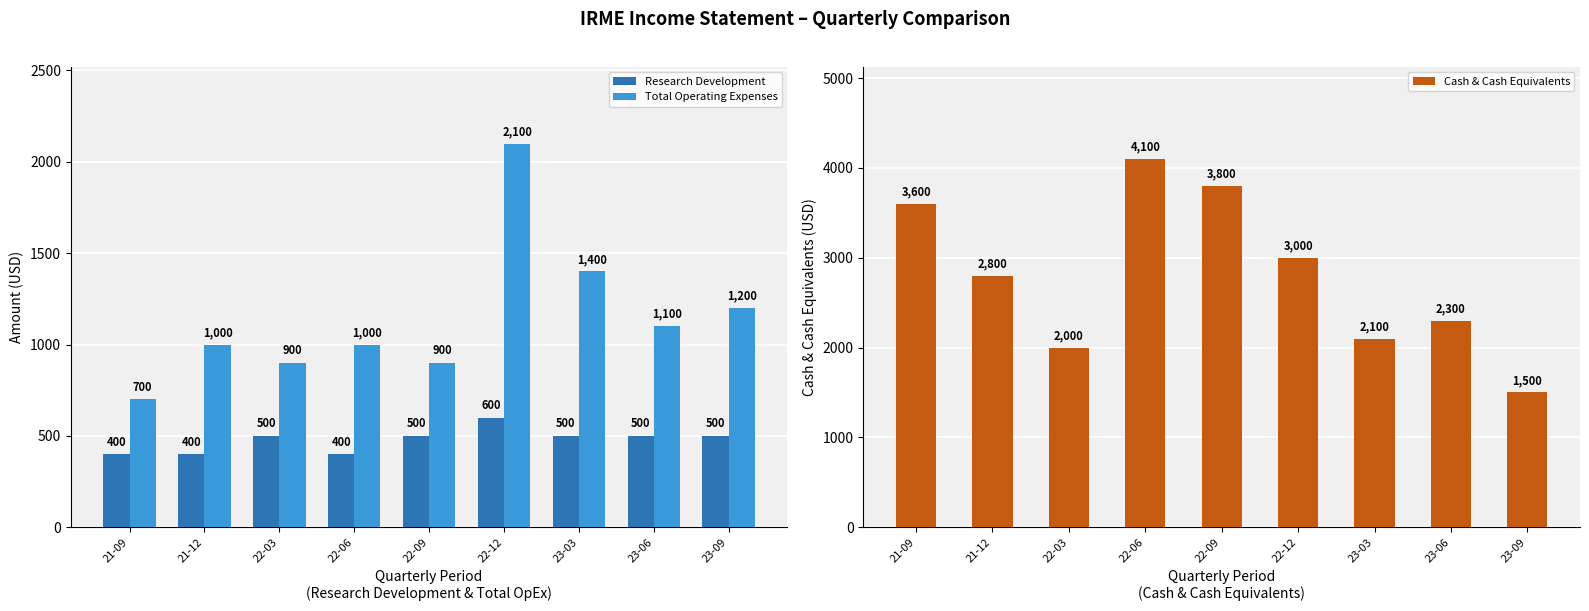

What is the label of the 5th bar from the right?

22-09